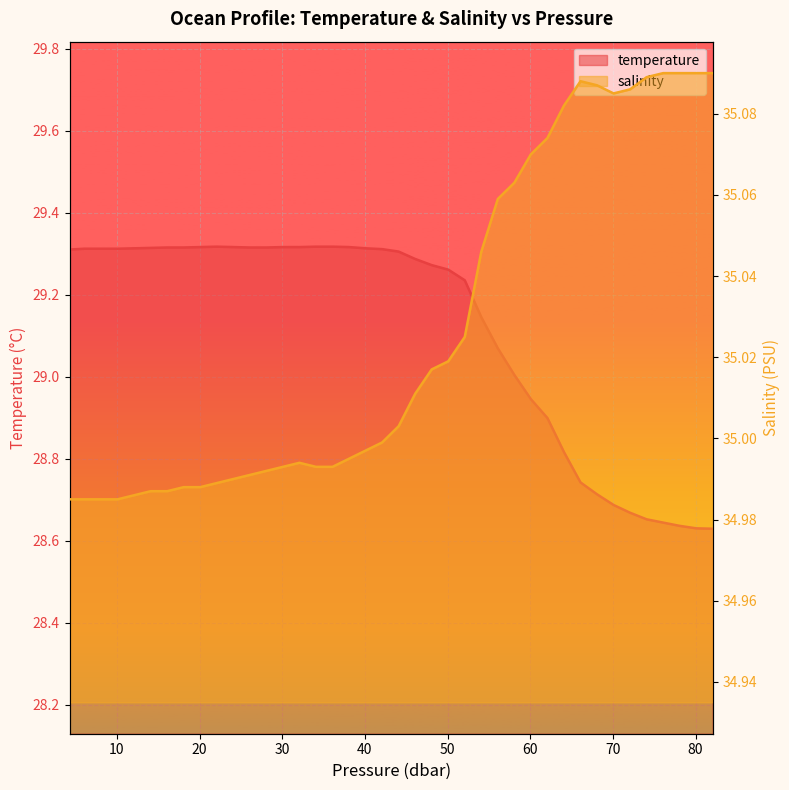

Between 40.080002 and 82.080002, which series saw the biggest shift?

temperature